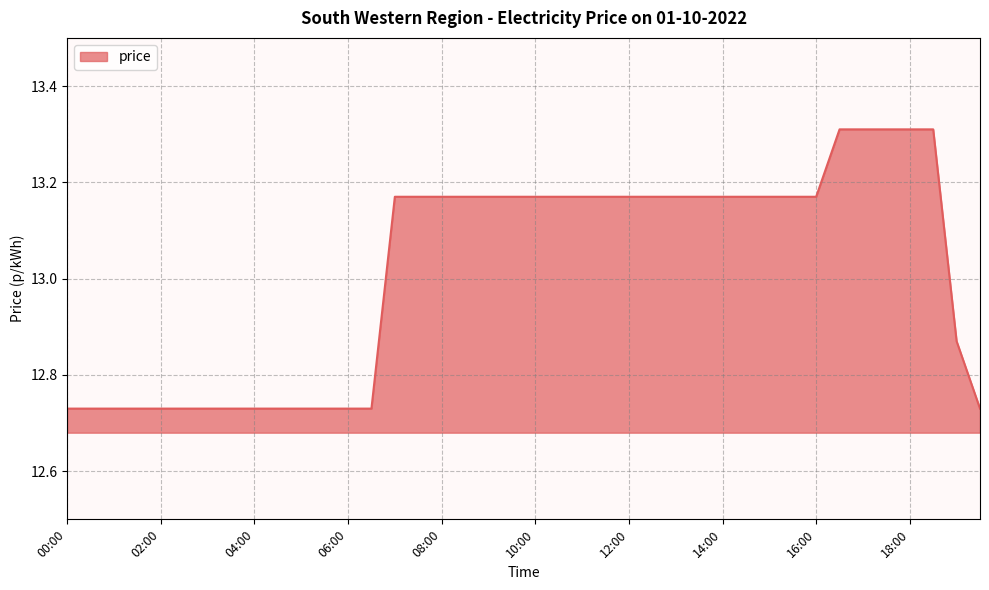

Does the chart display data point markers on the line(s)?

No